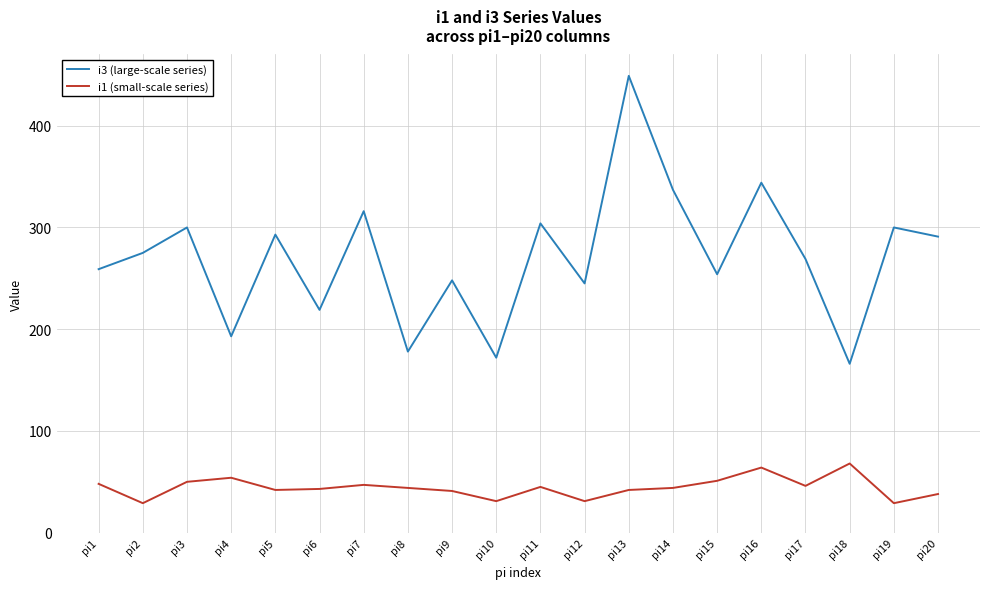

What is the greatest value displayed?

449